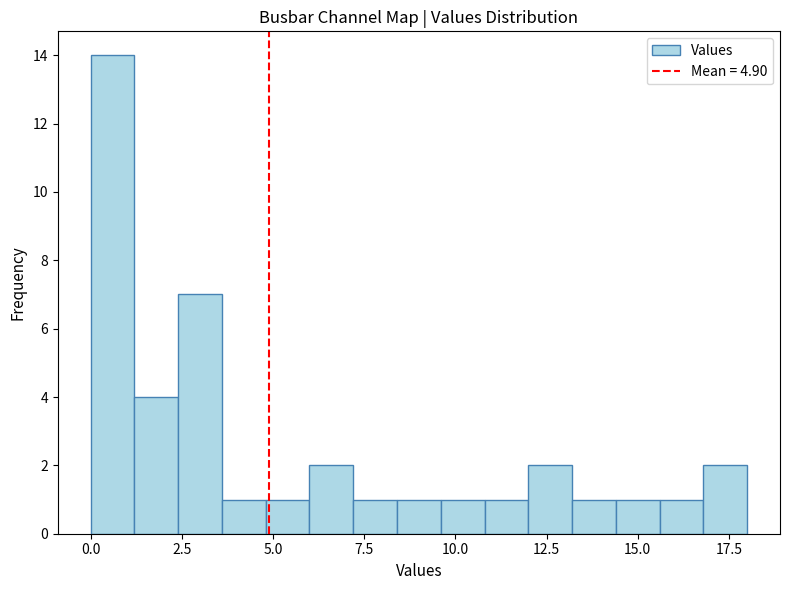

Read against the x-axis, roughly where is the centre of the tallest bar?

0.5